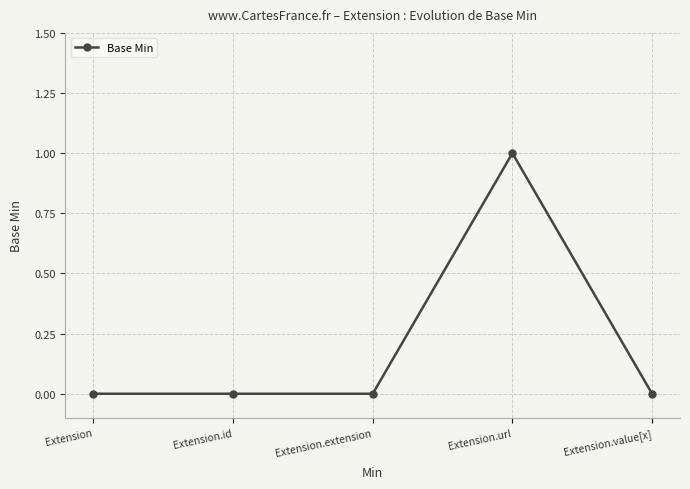

What is the label of the 4th point from the right?

Extension.id